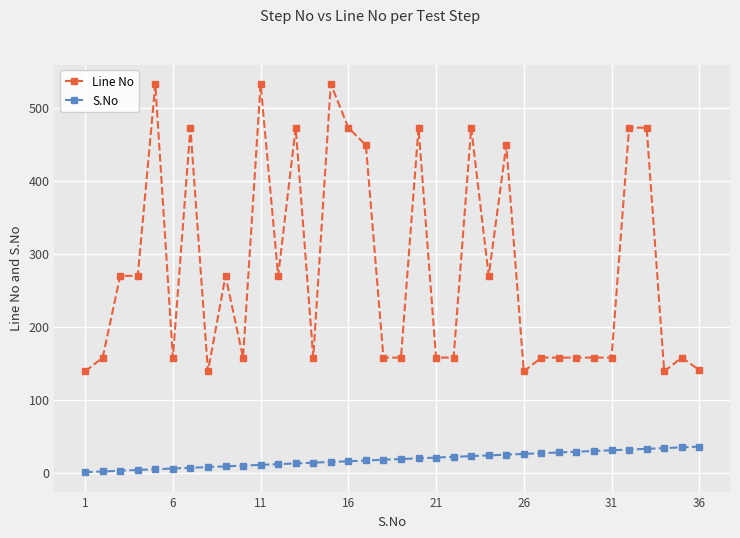

What is the difference between the maximum and minimum values in the Line No series?

394